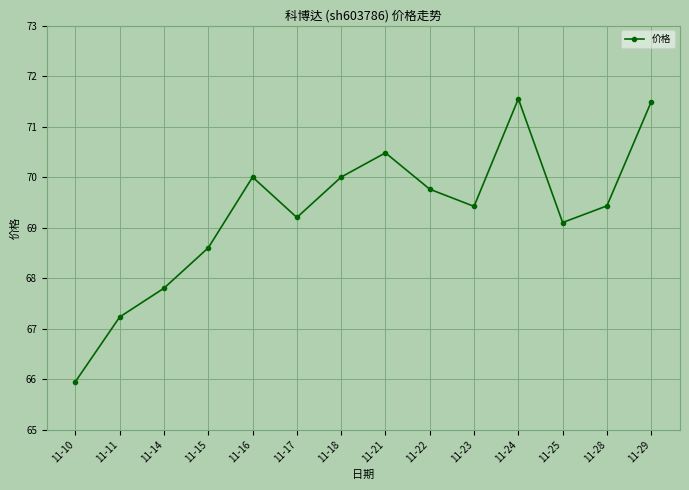

What is the difference between the maximum and minimum values?

5.6